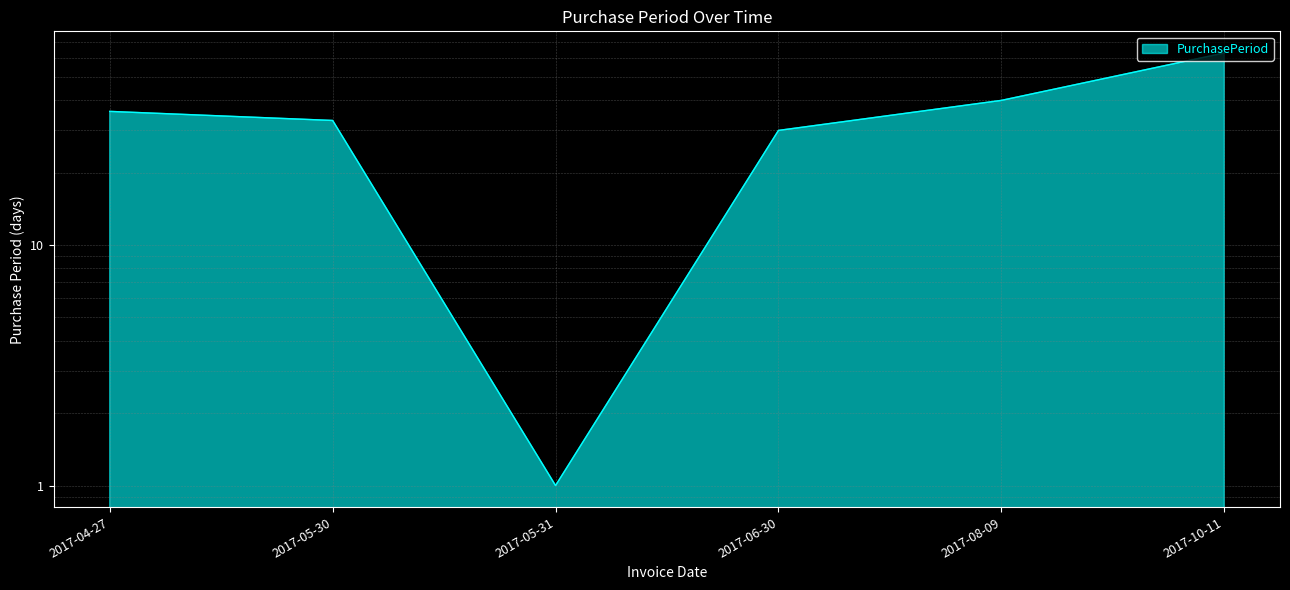

What is the smallest value displayed?

1